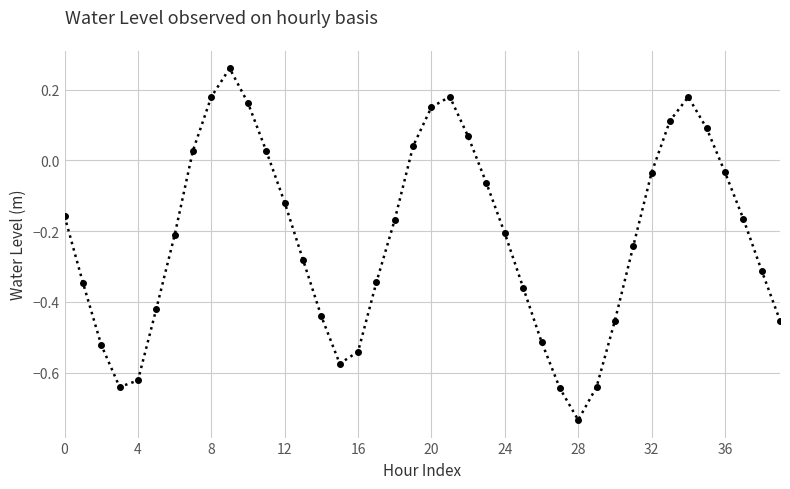

What is the sum of all values?

-8.8